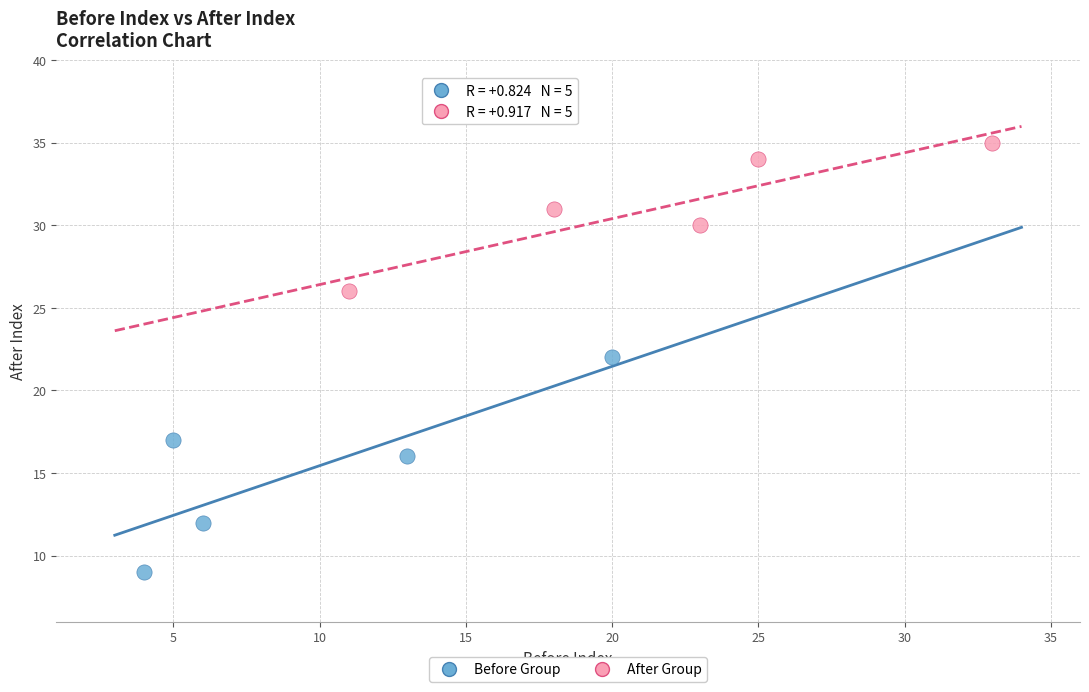

Which series reaches the minimum Y coordinate?

Before Group